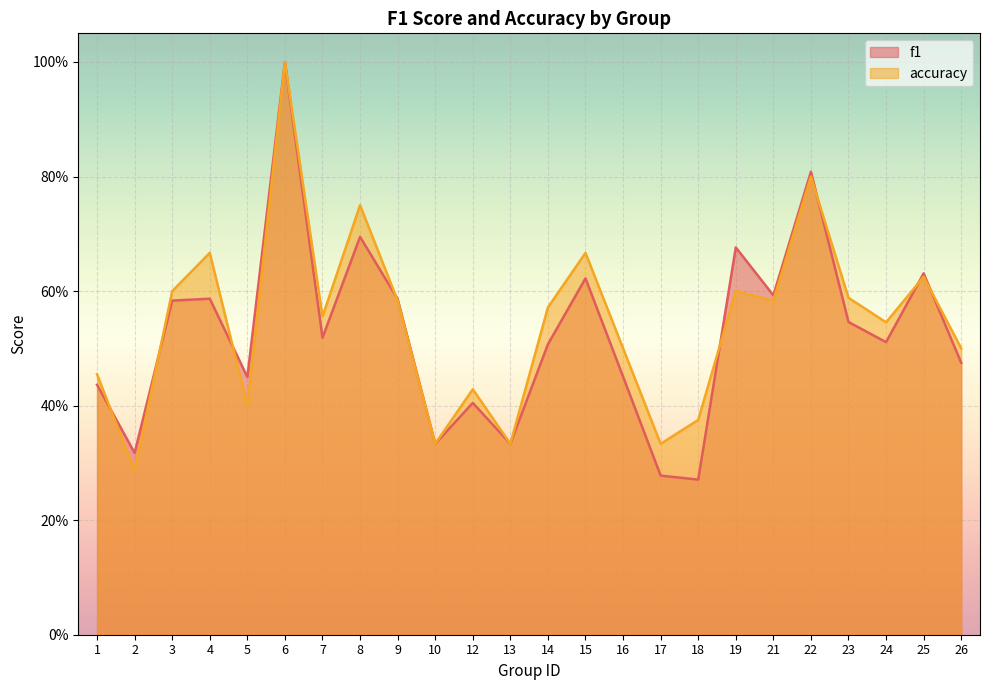

What value does the f1 series have at 14?

0.5